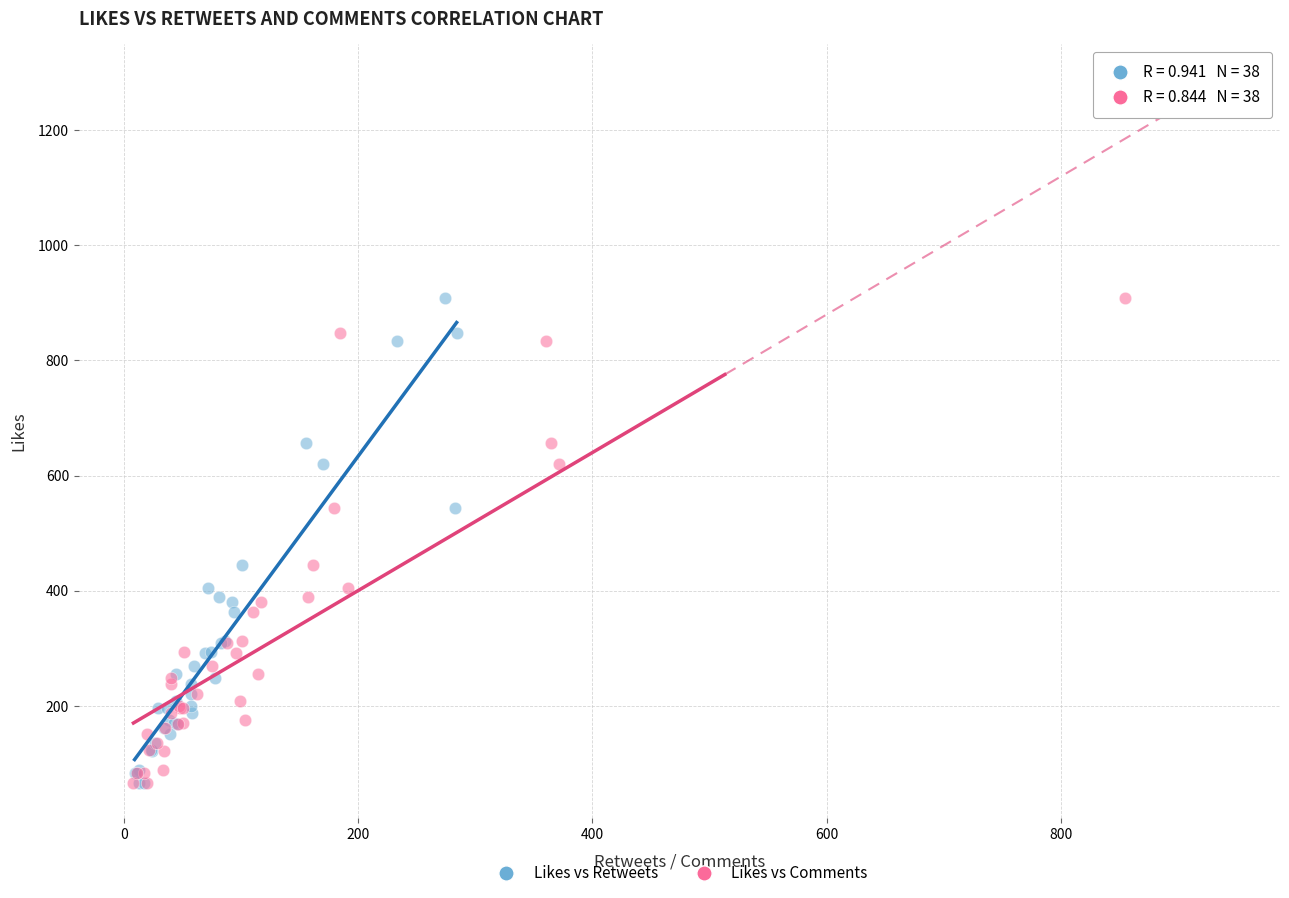

What are all the series names shown in the legend?

Likes vs Retweets, Likes vs Comments